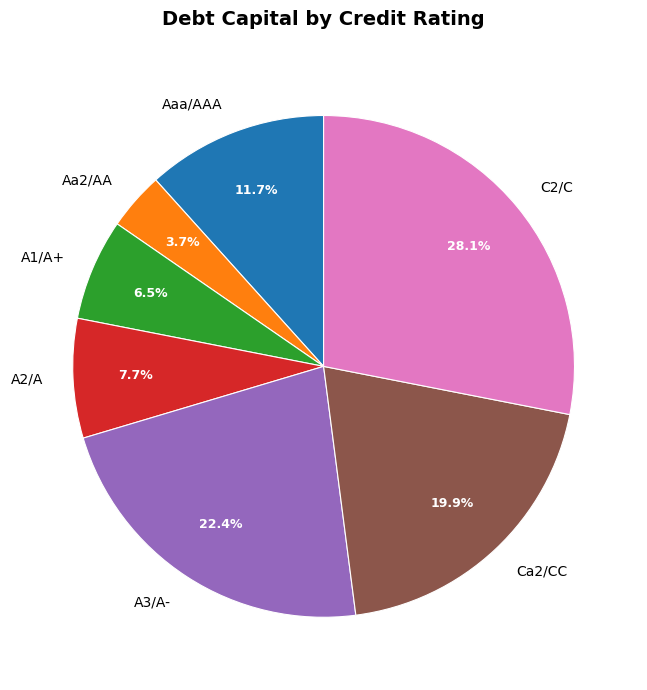

To the nearest percent, what percentage of the pie is C2/C?

28%